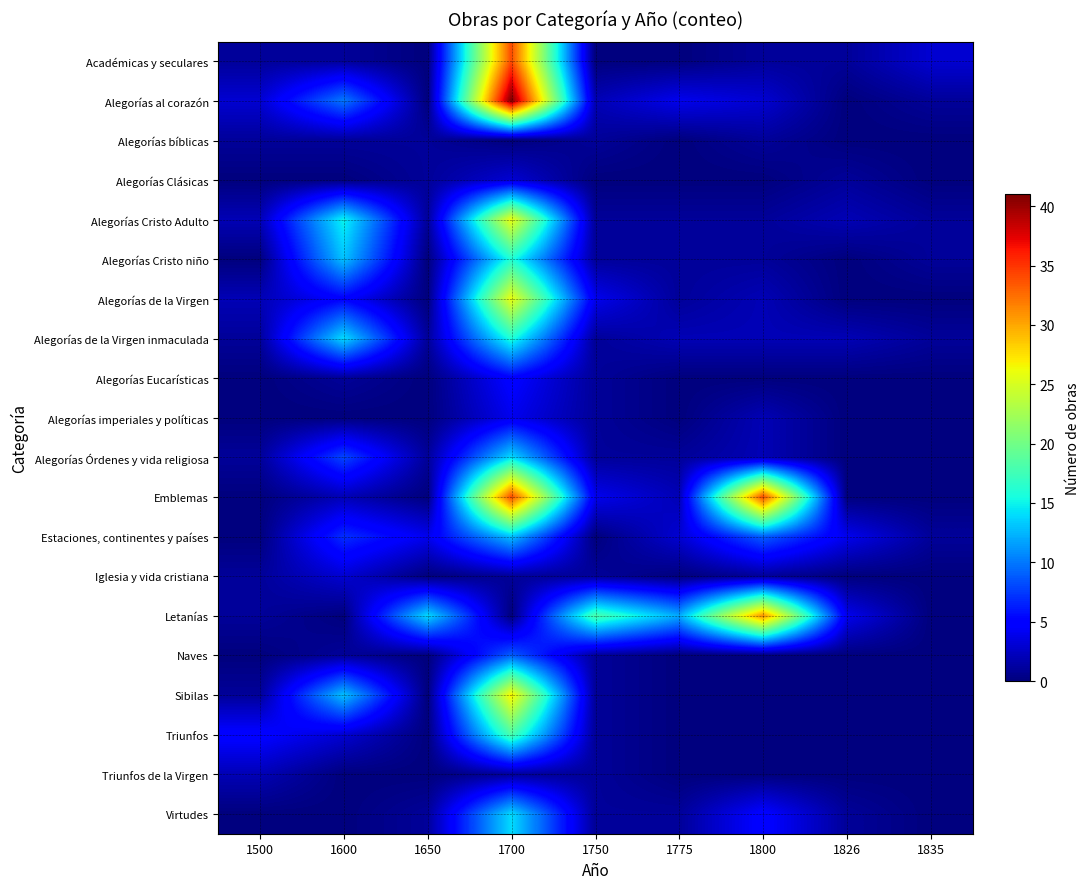

Which category has the lowest value across all series?

1650